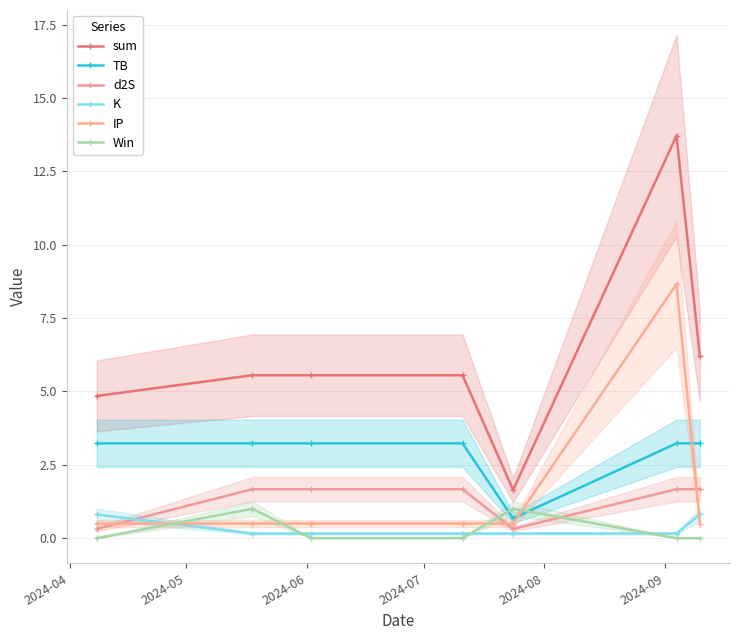

What value does the Win series have at 2024-08?

1.0